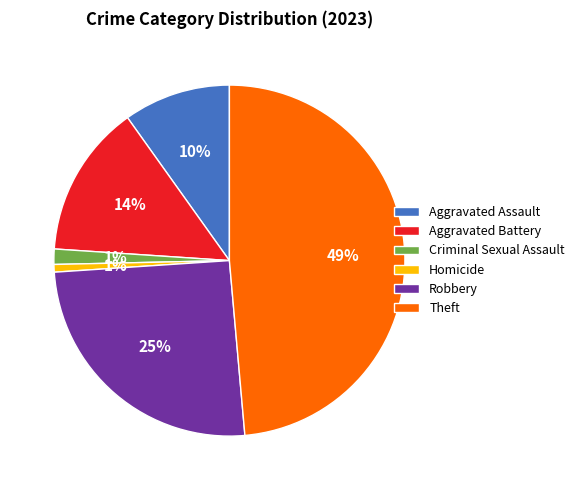

Which slice is the largest?

Theft